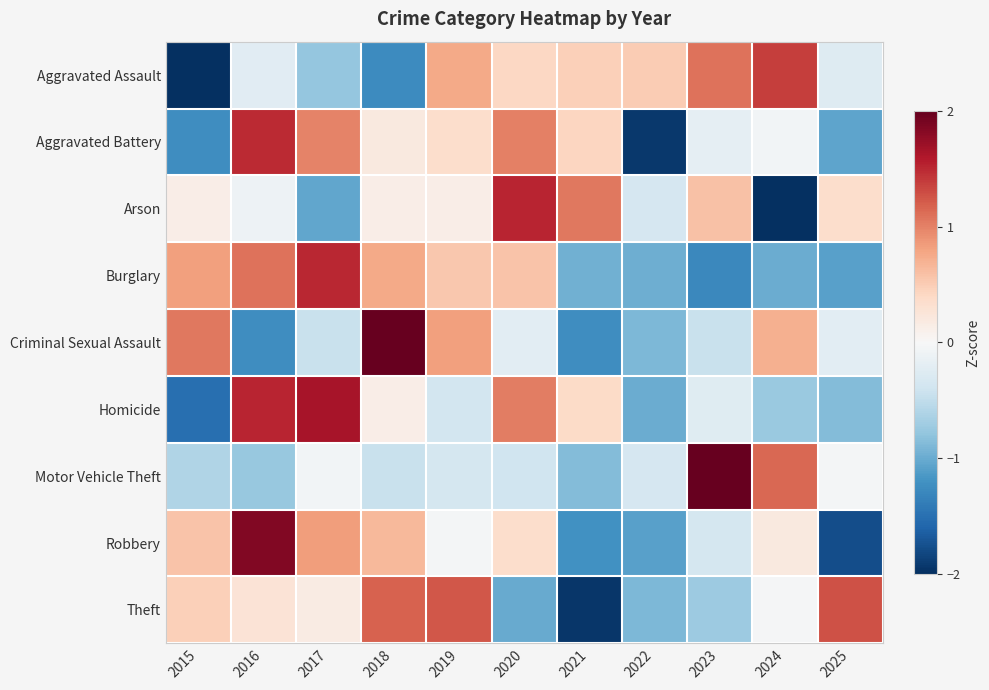

Reading left to right, what are all the values shown in this chart?

Aggravated Assault: 2015=-2.1	2016=-0.2	2017=-0.8	2018=-1.3	2019=0.8	2020=0.4	2021=0.5	2022=0.5	2023=1.1	2024=1.4	2025=-0.3
Aggravated Battery: 2015=-1.2	2016=1.5	2017=1.0	2018=0.2	2019=0.4	2020=1.0	2021=0.4	2022=-1.9	2023=-0.2	2024=-0.1	2025=-1.1
Arson: 2015=0.1	2016=-0.1	2017=-1.0	2018=0.1	2019=0.1	2020=1.5	2021=1.1	2022=-0.3	2023=0.6	2024=-2.4	2025=0.4
Burglary: 2015=0.8	2016=1.1	2017=1.5	2018=0.8	2019=0.5	2020=0.6	2021=-1.0	2022=-1.0	2023=-1.3	2024=-1.0	2025=-1.1
Criminal Sexual Assault: 2015=1.1	2016=-1.2	2017=-0.4	2018=2.1	2019=0.8	2020=-0.2	2021=-1.2	2022=-0.9	2023=-0.4	2024=0.7	2025=-0.2
Homicide: 2015=-1.5	2016=1.5	2017=1.6	2018=0.1	2019=-0.4	2020=1.0	2021=0.4	2022=-1.0	2023=-0.2	2024=-0.7	2025=-0.9
Motor Vehicle Theft: 2015=-0.6	2016=-0.8	2017=-0.1	2018=-0.4	2019=-0.4	2020=-0.4	2021=-0.9	2022=-0.3	2023=2.7	2024=1.2	2025=-0.0
Robbery: 2015=0.6	2016=1.9	2017=0.8	2018=0.7	2019=-0.0	2020=0.4	2021=-1.2	2022=-1.1	2023=-0.4	2024=0.2	2025=-1.8
Theft: 2015=0.5	2016=0.3	2017=0.2	2018=1.2	2019=1.2	2020=-1.0	2021=-1.9	2022=-0.9	2023=-0.7	2024=-0.0	2025=1.3